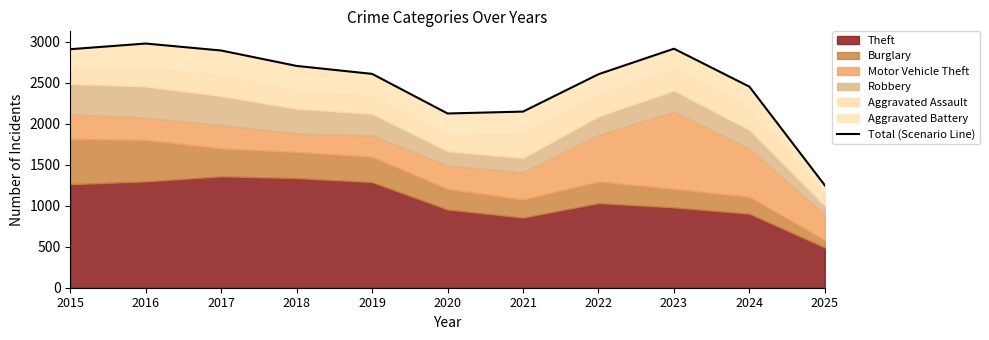

Rank the categories by value from highest to lowest.

2016, 2023, 2015, 2017, 2018, 2019, 2022, 2024, 2021, 2020, 2025